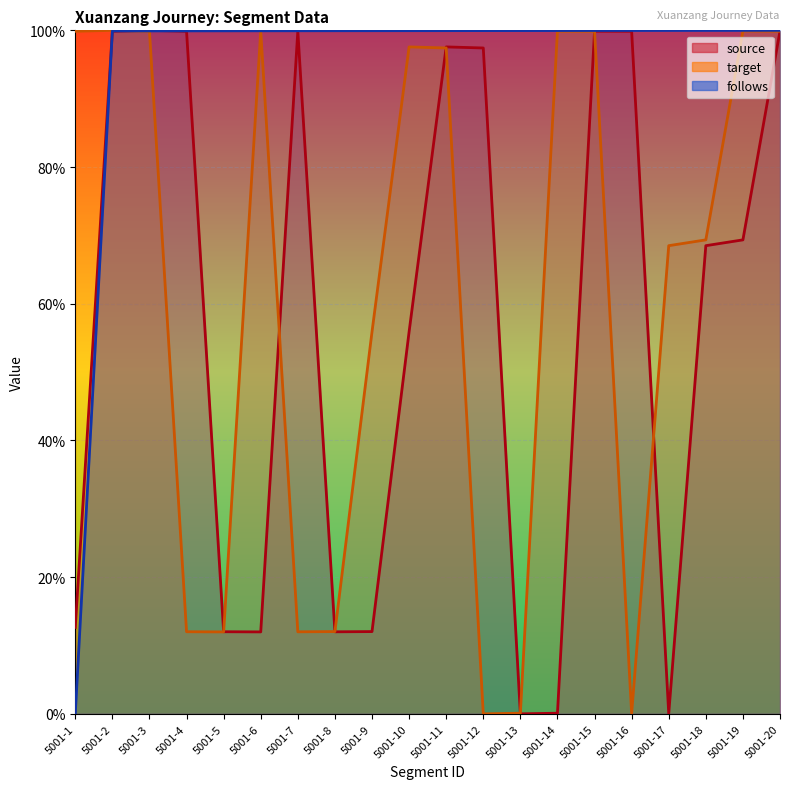

List the labels in order of follows value, largest first.

5001-20, 5001-19, 5001-18, 5001-17, 5001-16, 5001-15, 5001-14, 5001-13, 5001-12, 5001-11, 5001-10, 5001-9, 5001-8, 5001-7, 5001-6, 5001-5, 5001-4, 5001-3, 5001-2, 5001-1